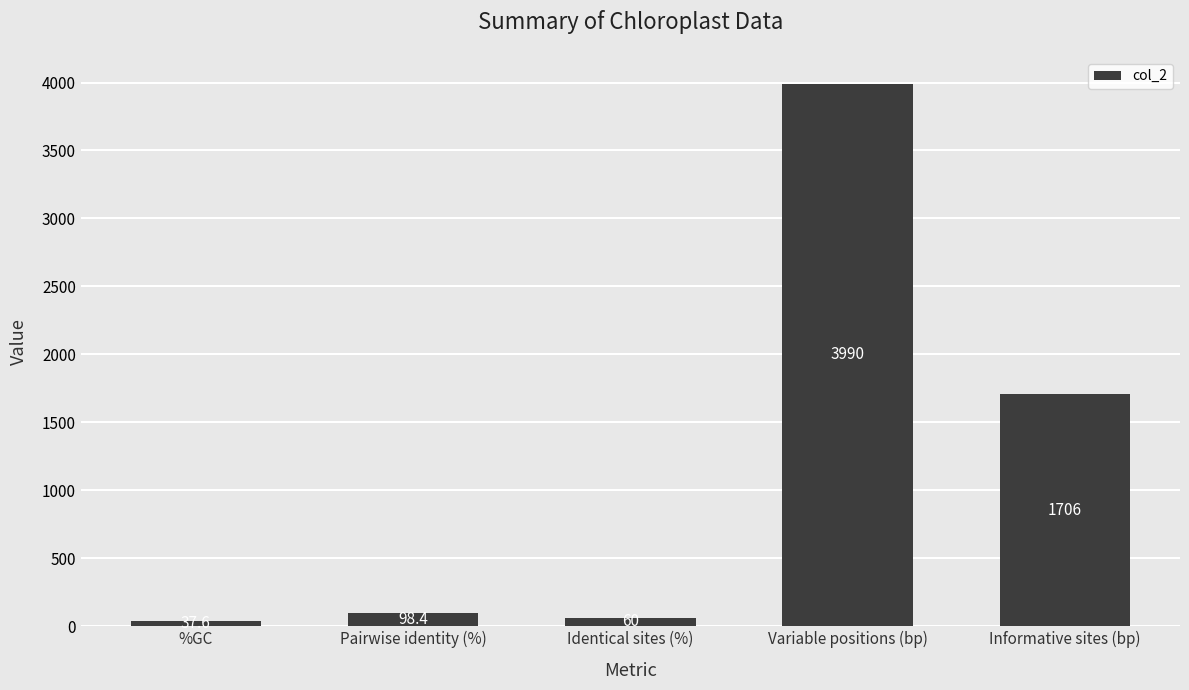

The chart shows a value of 60.0 at Identical sites (%). True or false?

True